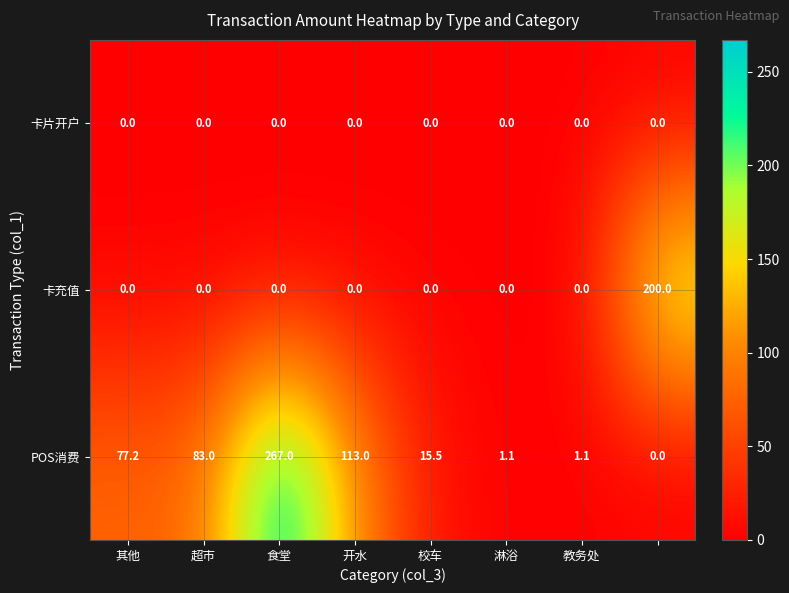

What is the greatest value displayed?

267.0